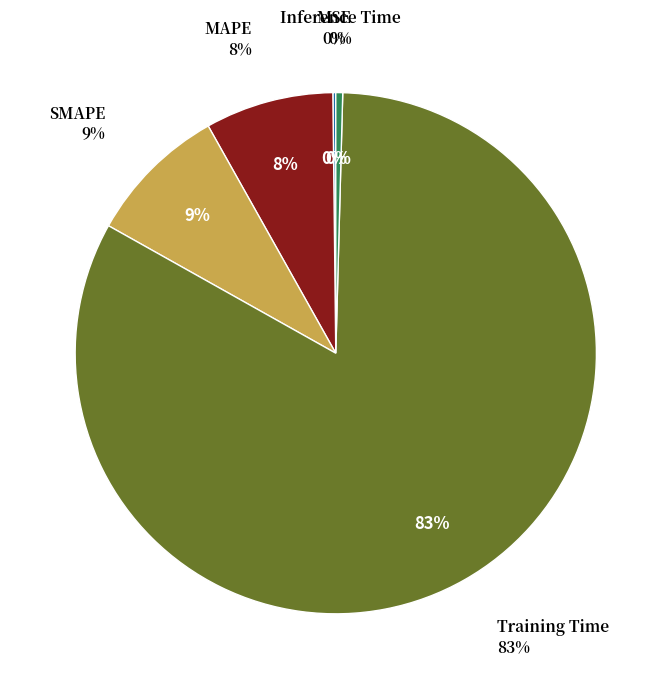

To the nearest percent, what is the combined percentage of MSE and MAPE?

8%